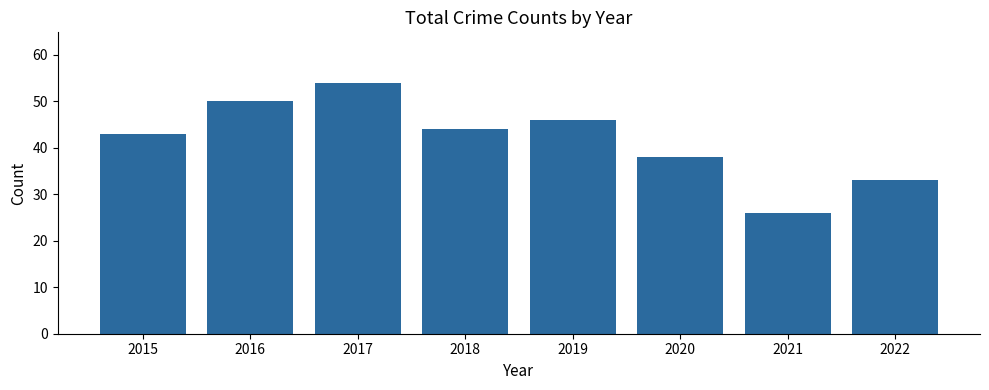

List the labels in order of value, smallest first.

2021, 2022, 2020, 2015, 2018, 2019, 2016, 2017